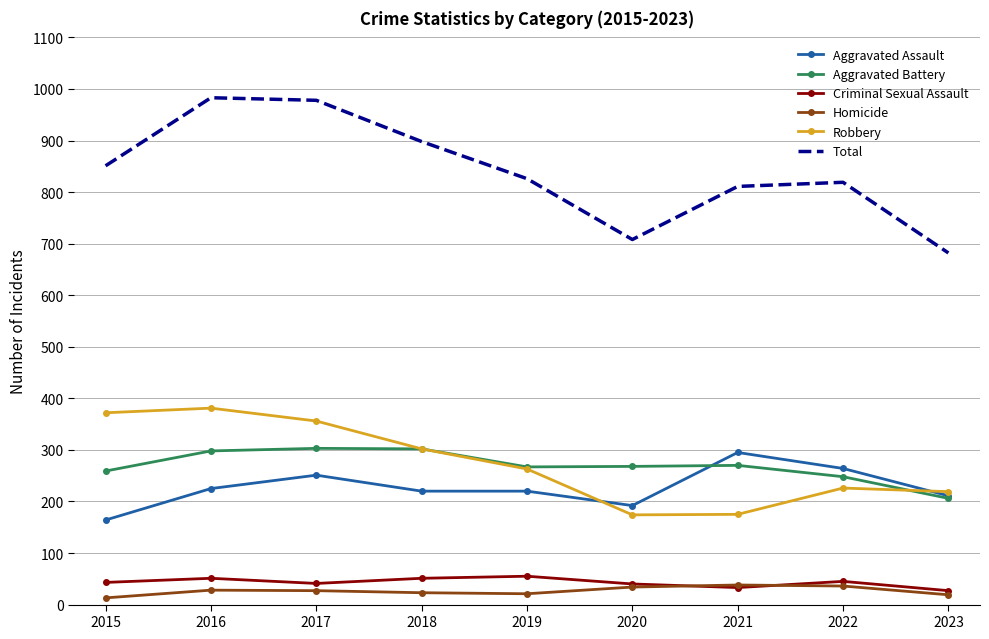

True or false: Criminal Sexual Assault has more than 0 interior local peaks.

True